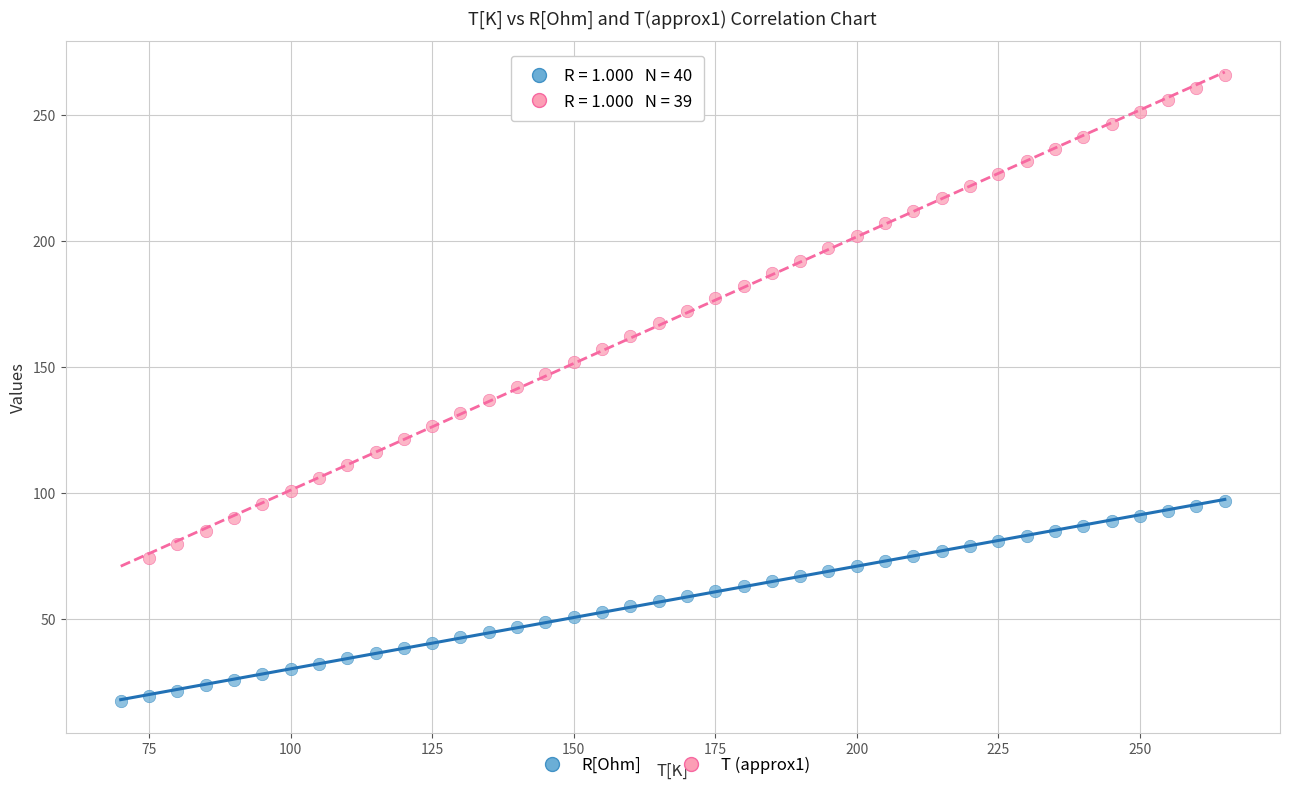

Which series contains the lowest Y value?

R[Ohm]